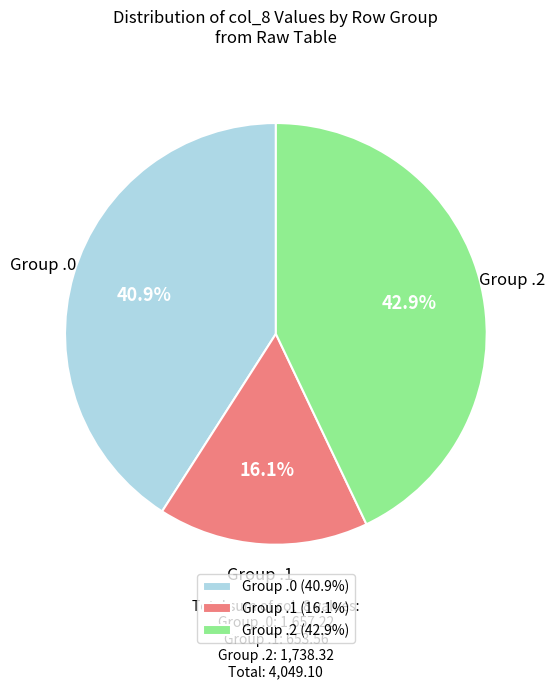

To the nearest percent, what is the average slice percentage?

33%